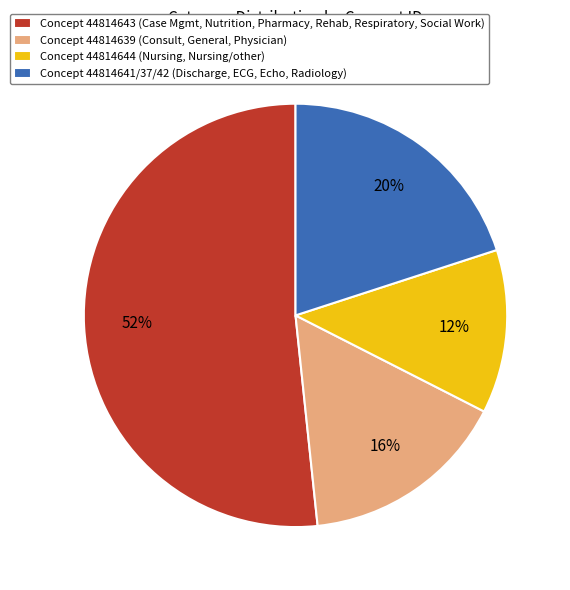

To the nearest percent, what is the difference between the Concept 44814641/37/42 (Discharge, ECG, Echo, Radiology) and Concept 44814643 (Case Mgmt, Nutrition, Pharmacy, Rehab, Respiratory, Social Work) slice percentages?

32%